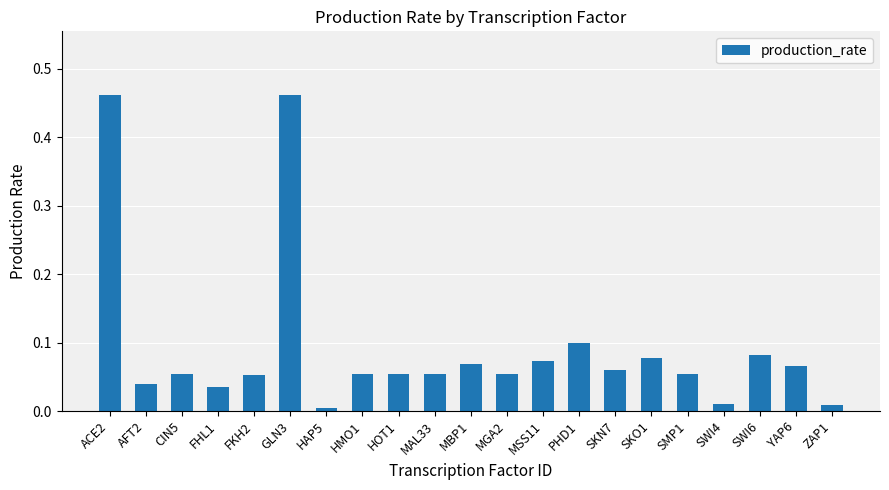

Is it true that the value at SKN7 is 0.1?

True